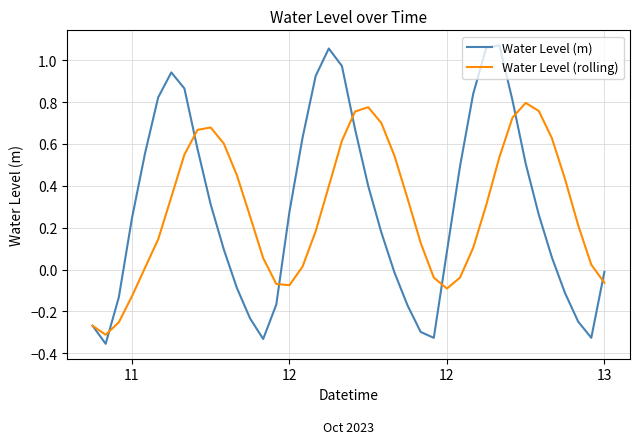

In Water Level (rolling), how many points are lower than both neighbors (excluding endpoints)?

3